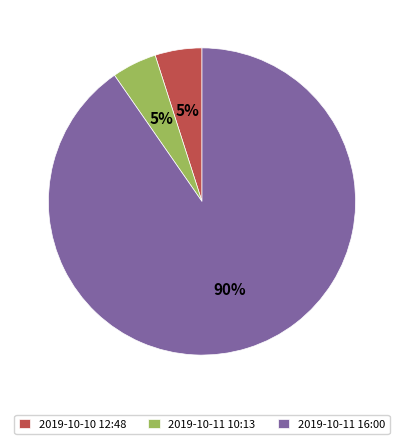

To the nearest percent, what percentage of the pie is 2019-10-11 16:00?

90%